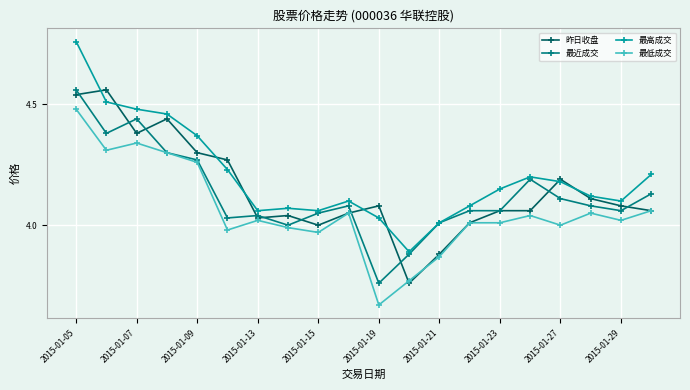

At how many categories does at least one series exceed 4?

19